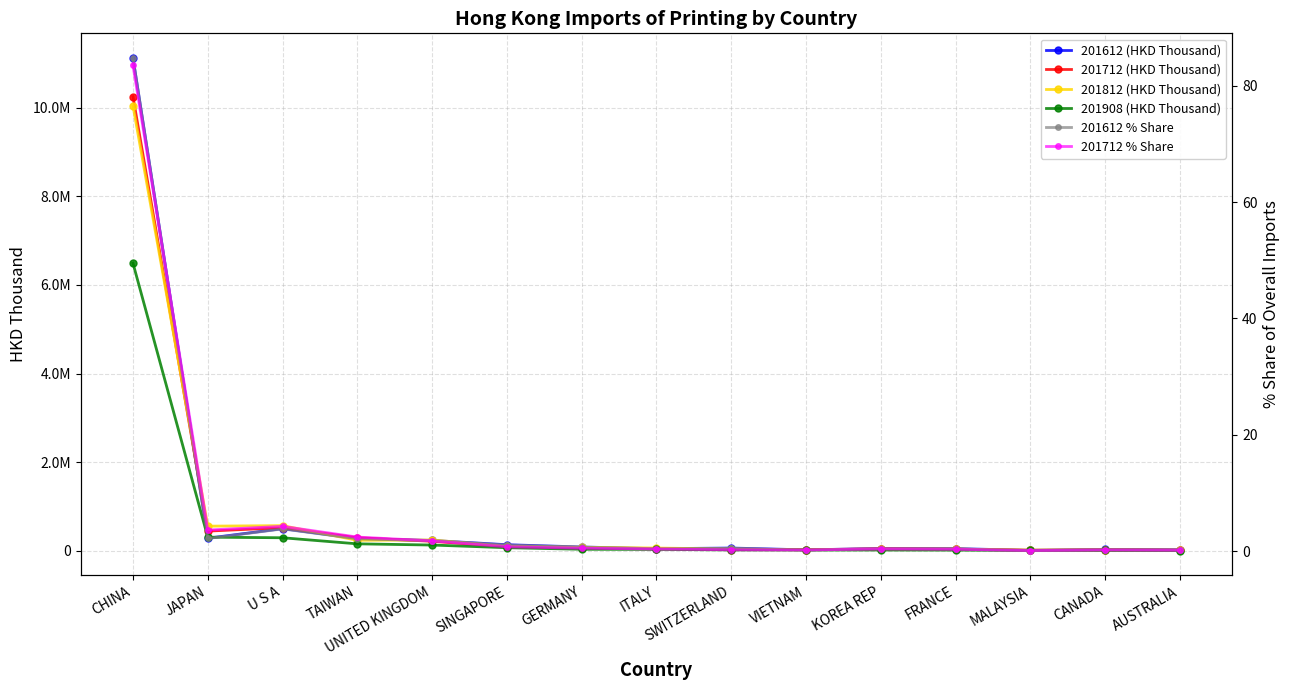

The 201812 (HKD Thousand) series shows 10042126.8 at CHINA. True or false?

True